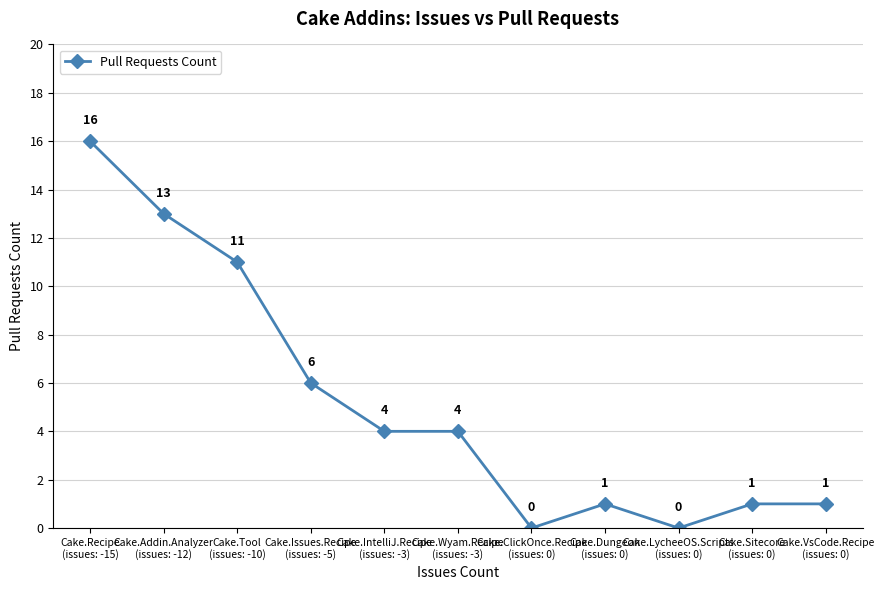

How many positive values are there?

9